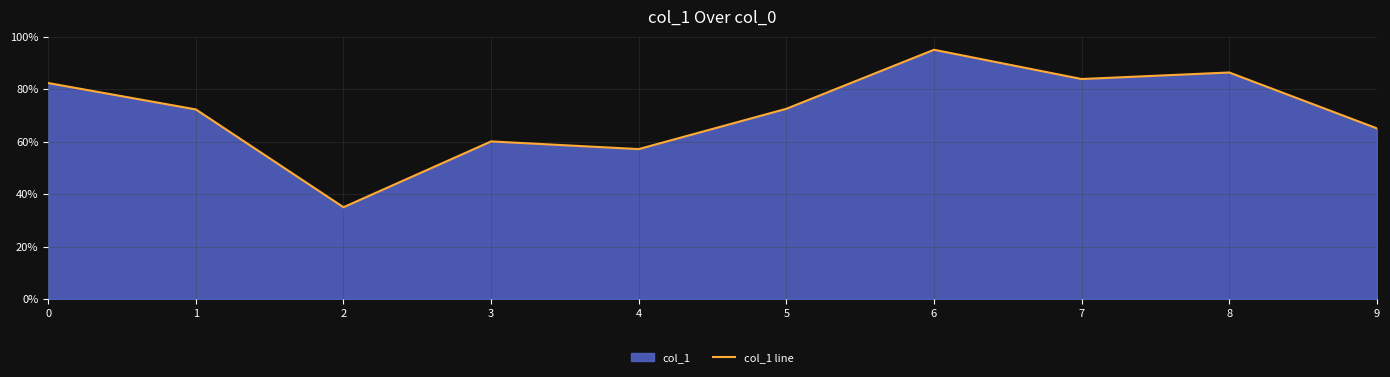

True or false: the data shows 36.0 at 3.

False